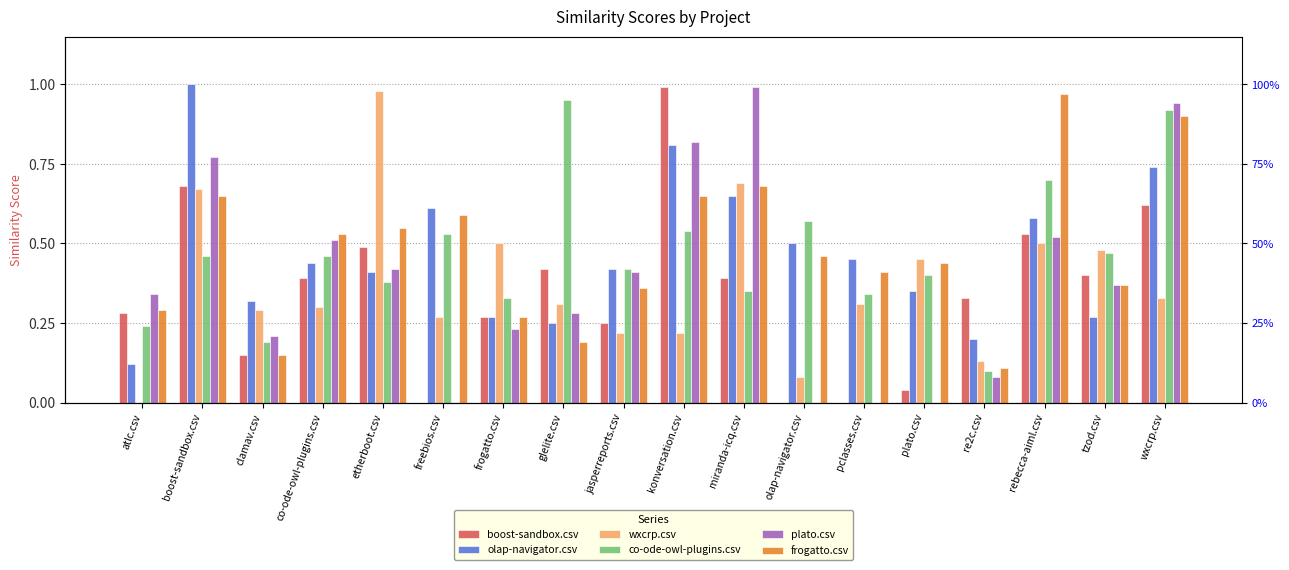

Which series has the widest spread of values?

boost-sandbox.csv